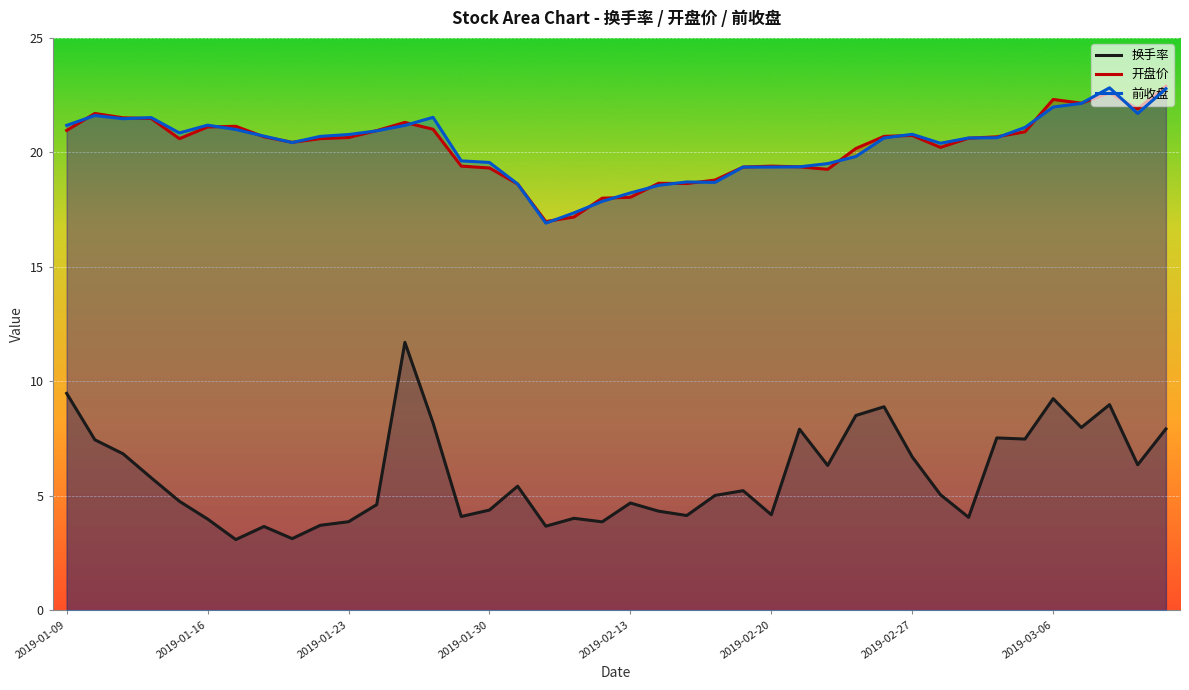

What is the sum of the 开盘价 values at 2019-02-20 and 2019-02-27?

40.1